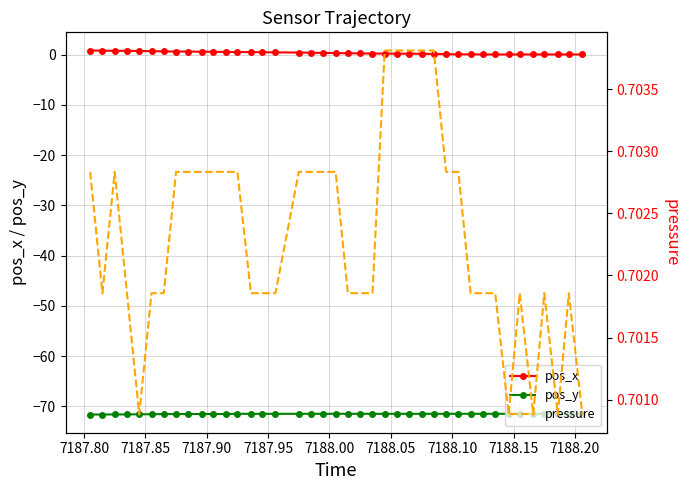

What is the value of the pos_y point at the 31st from the left?

-71.5